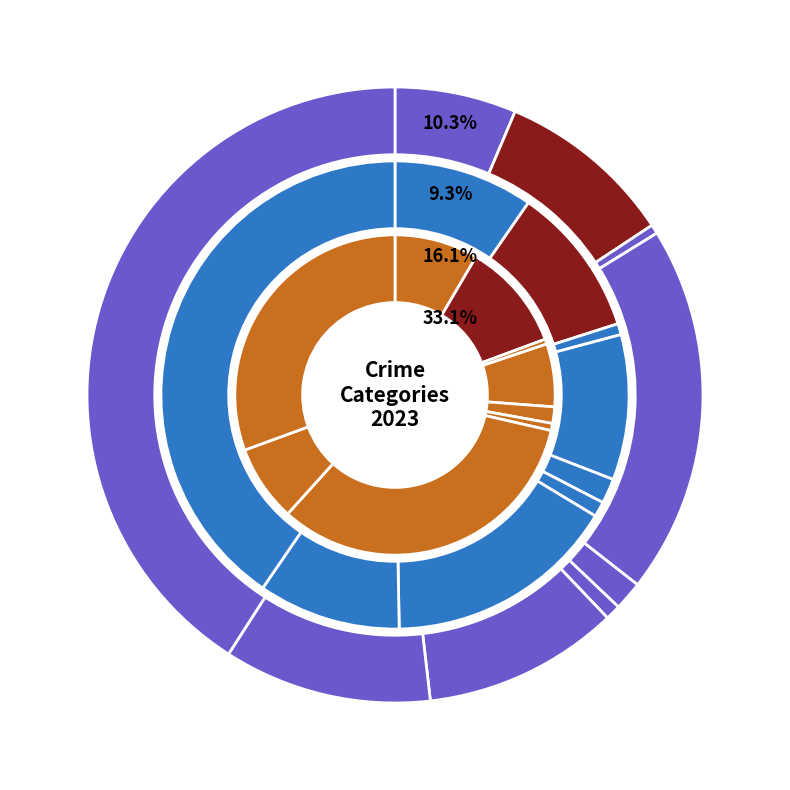

Combined, do Motor Vehicle Theft and Homicide account for over 50%?

No